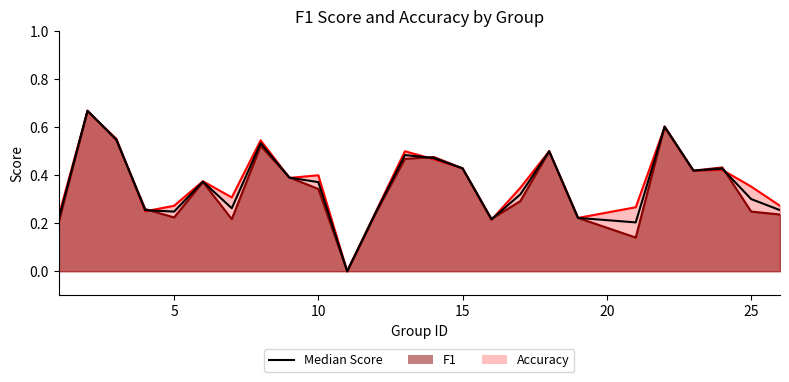

Does the chart have visible grid lines?

No